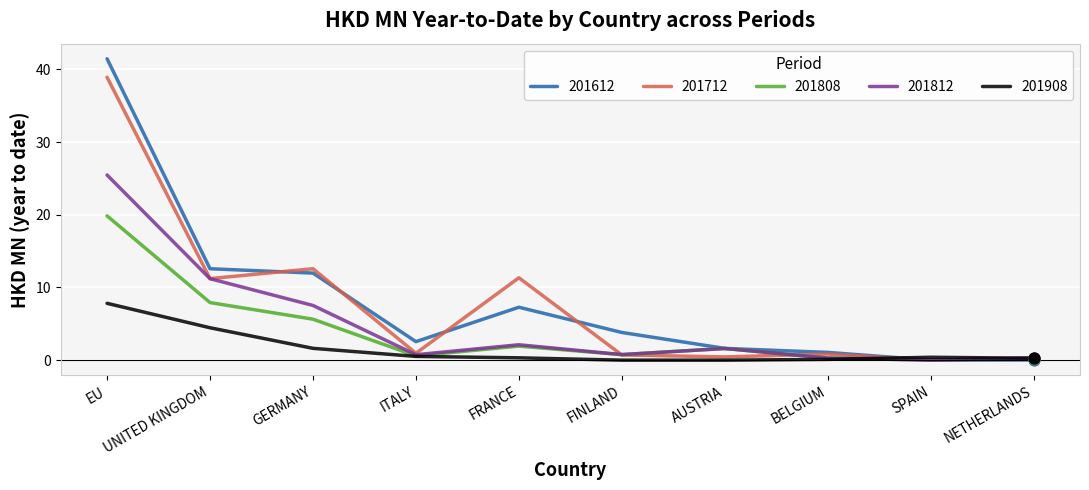

What value does the 201908 series have at UNITED KINGDOM?

4.5